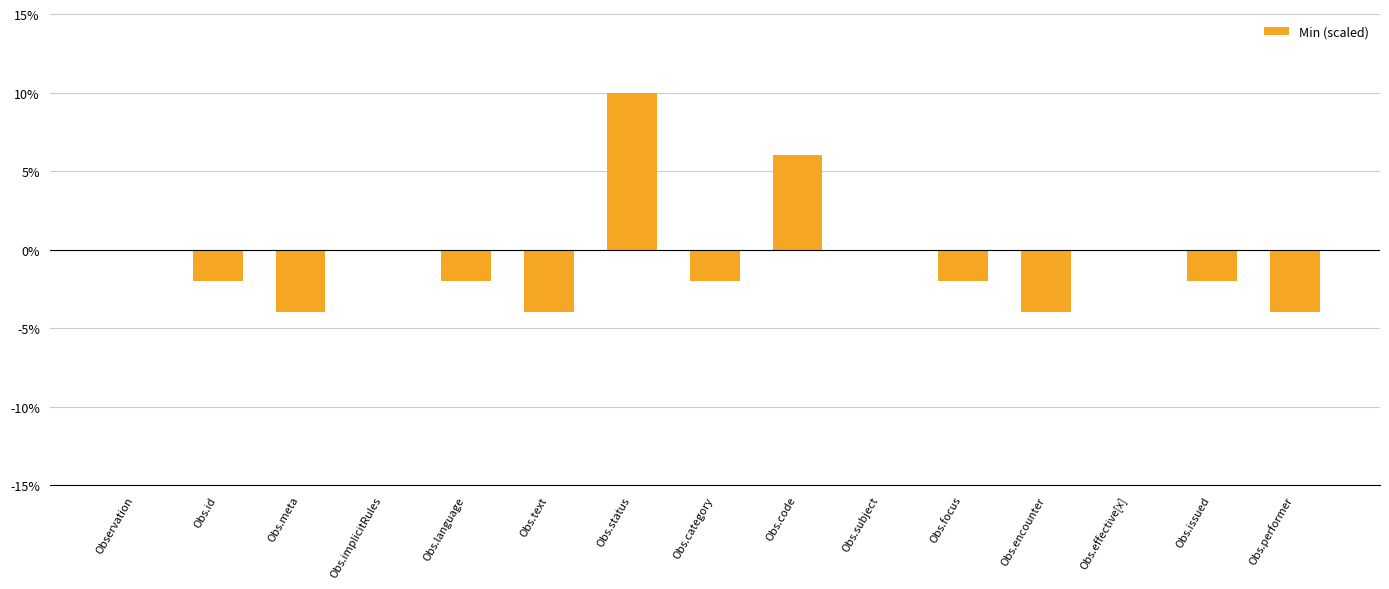

How many values are between -4 and 0?

13